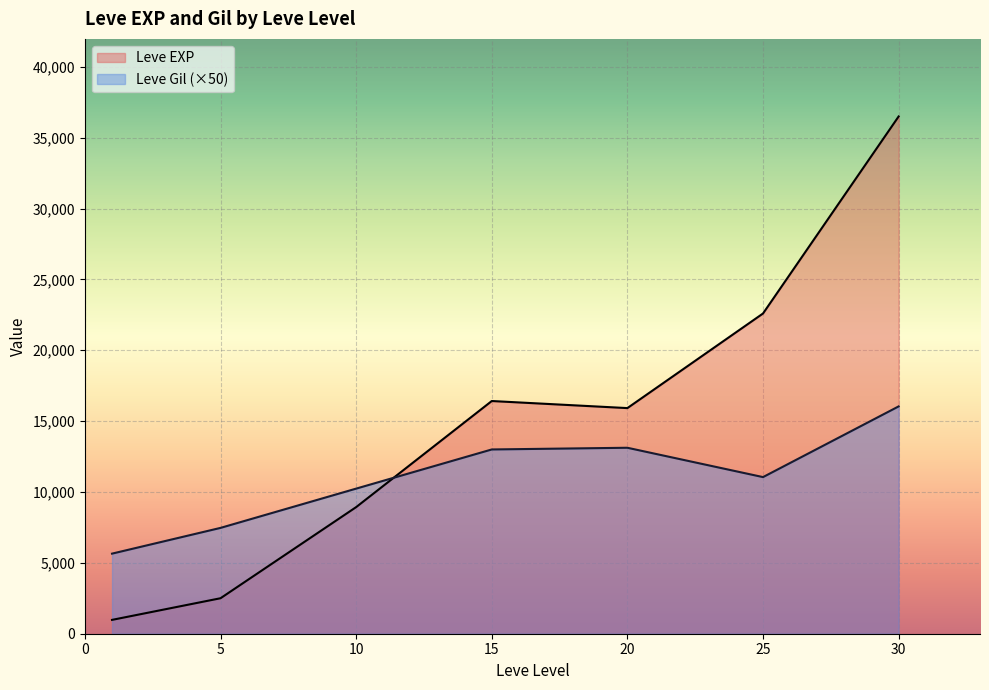

Rank the series by their maximum value, from lowest to highest.

Leve Gil (×50), Leve EXP